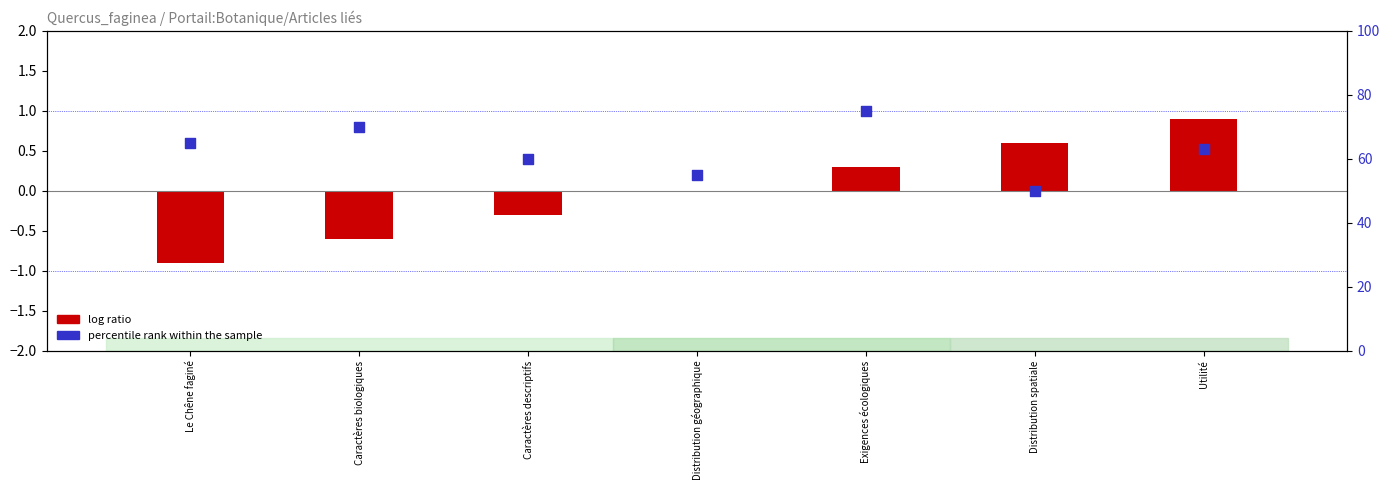

What is the total value across all series at Exigences écologiques?

75.3